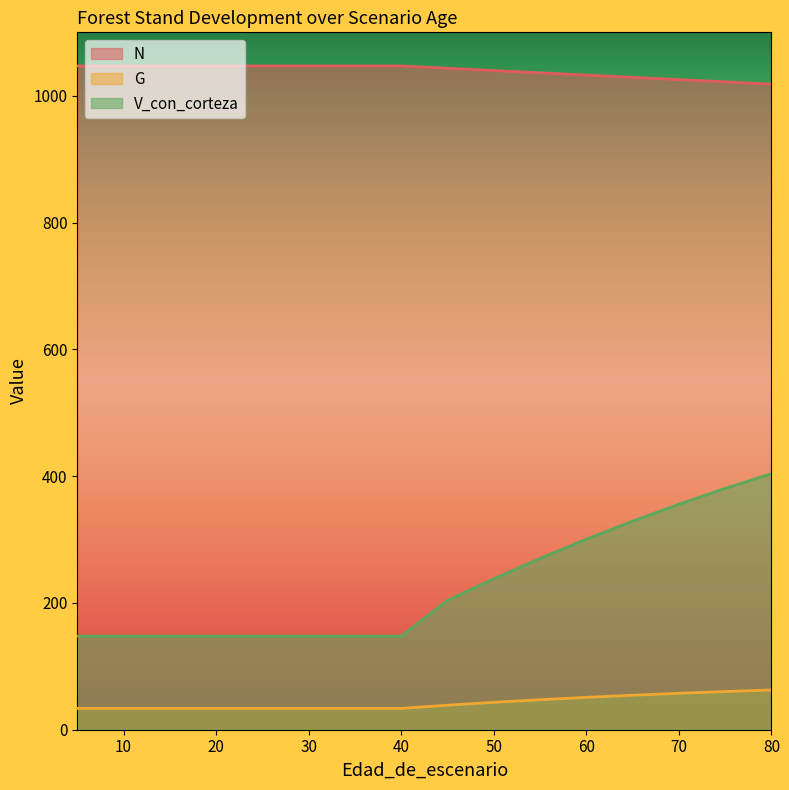

What is the average value of the V_con_corteza series?

228.9